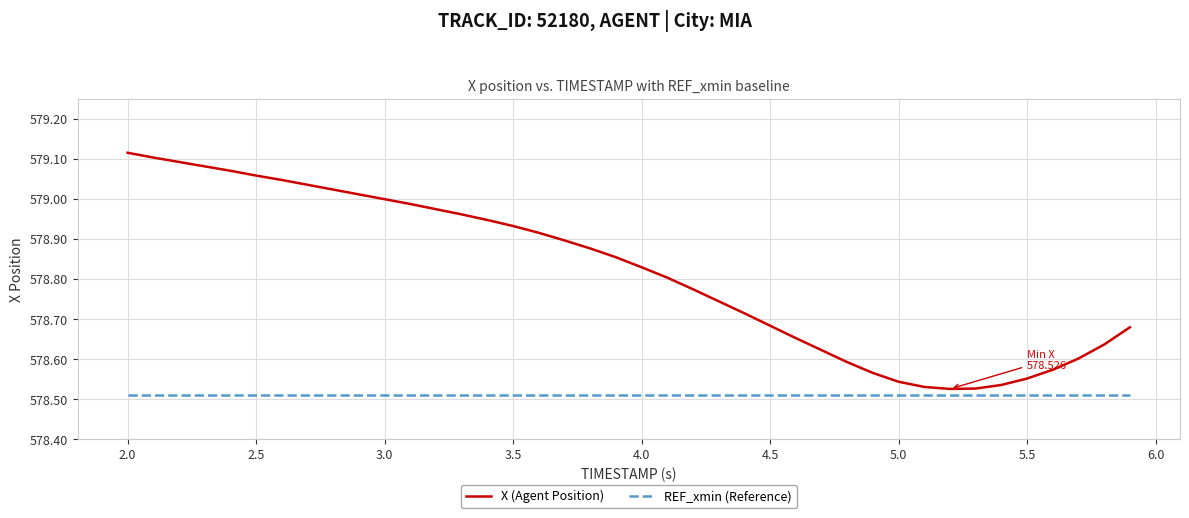

Which series has the largest range (max minus min)?

X (Agent Position)